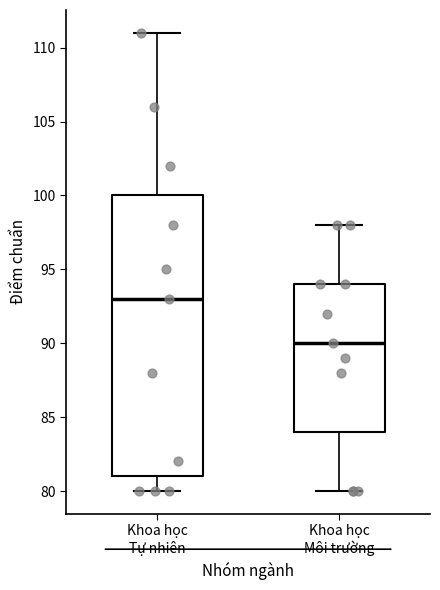

Reading left to right, transcribe this box plot: for each box, give where its median line is, the range the box spans, and where its two whiskers end, as read against the y-axis. The values are not printed on the chart, so give them approximately, as read against the axis.

Khoa học Tự nhiên: median 93, box 81 to 100, whiskers 80 to 111
Khoa học Môi trường: median 90, box 84 to 94, whiskers 80 to 98